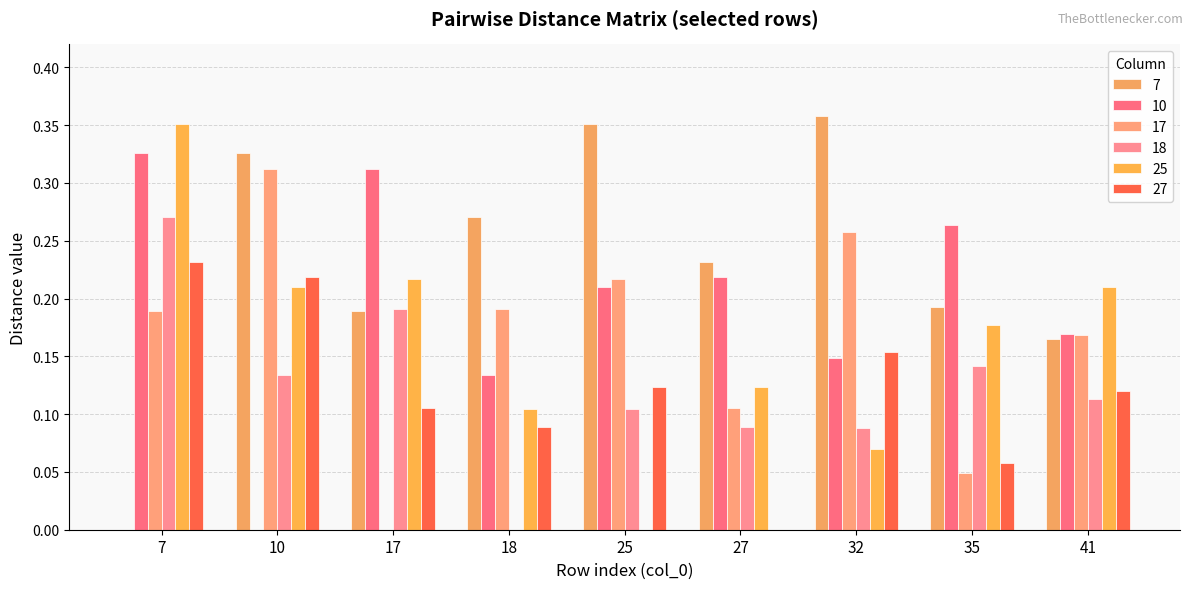

Which category has the highest value in the 7 series?

32